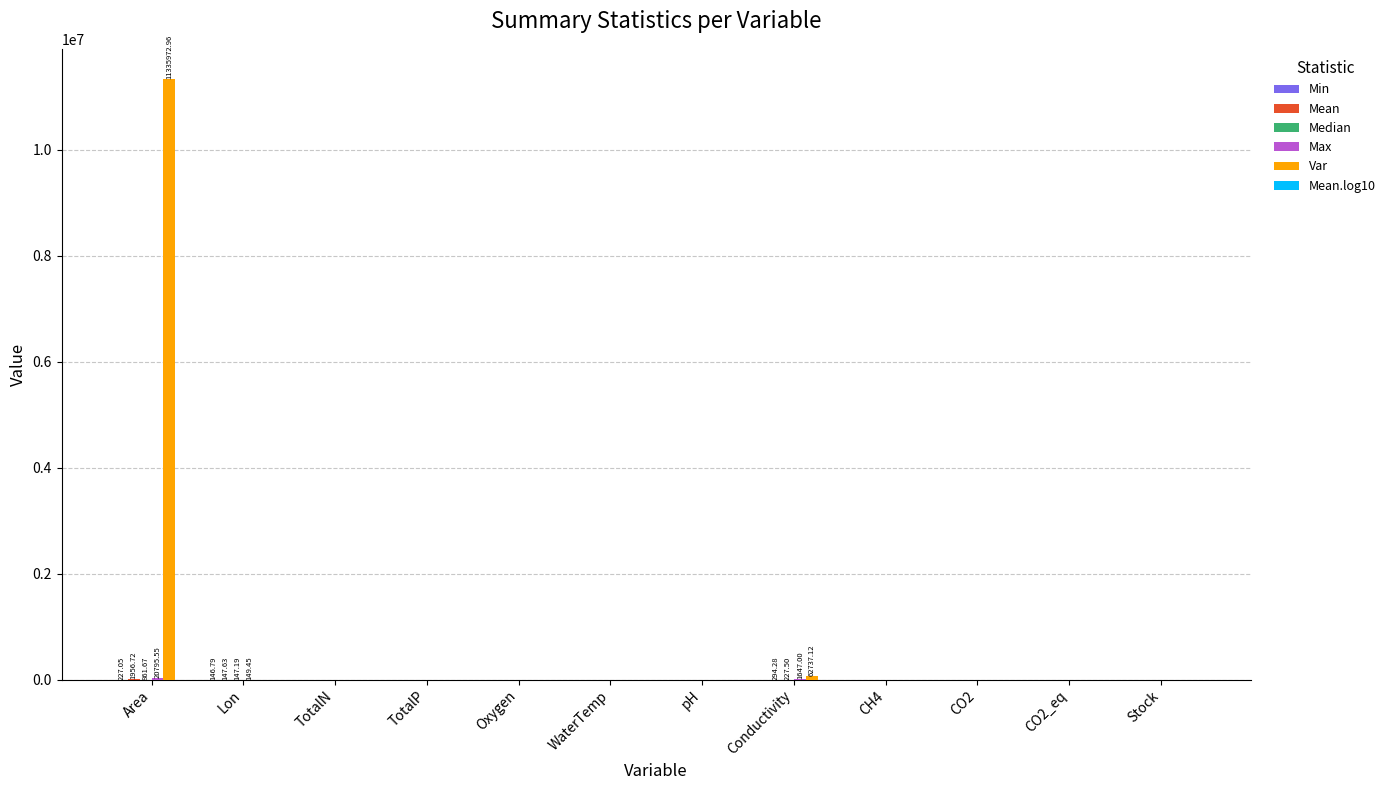

Which label corresponds to the largest value in the chart?

Area